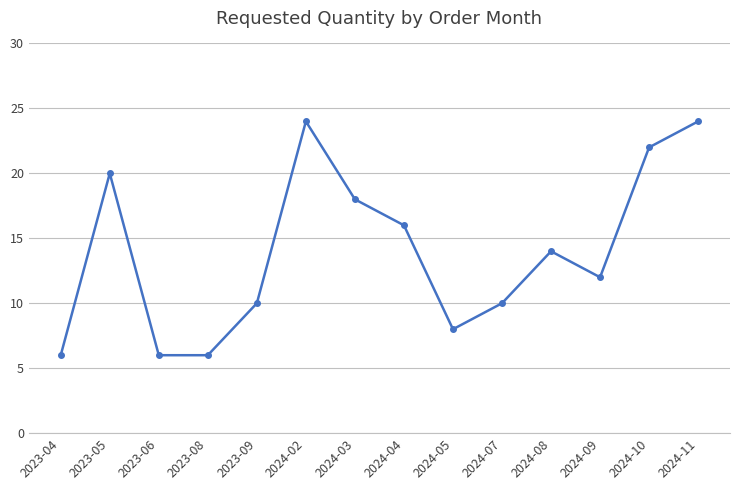

What is the ratio of the value at 2024-03 to the value at 2024-05?

2.2